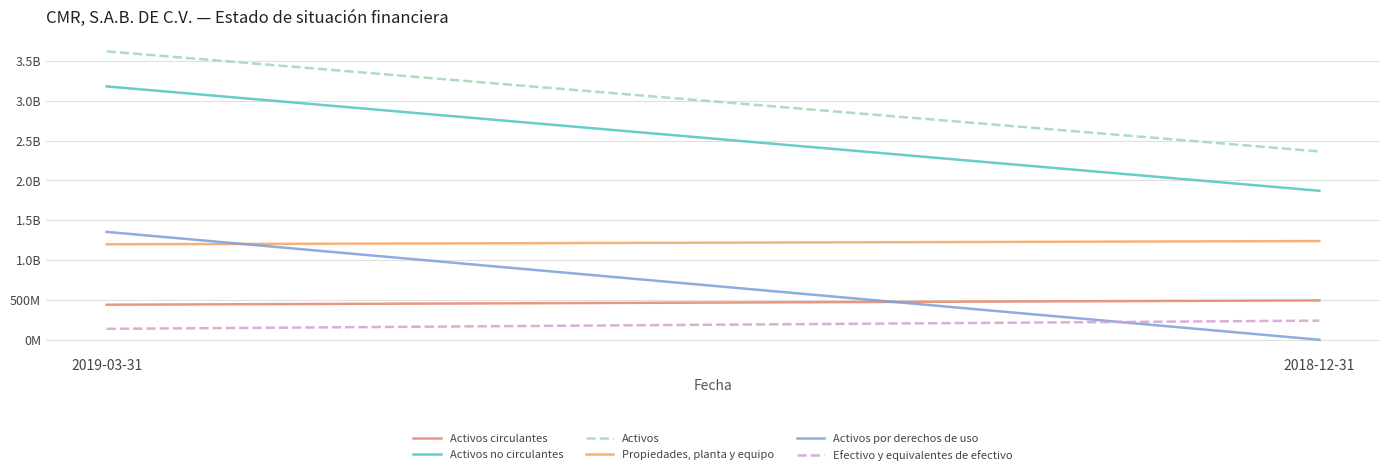

What position from the right is 2018-12-31?

1